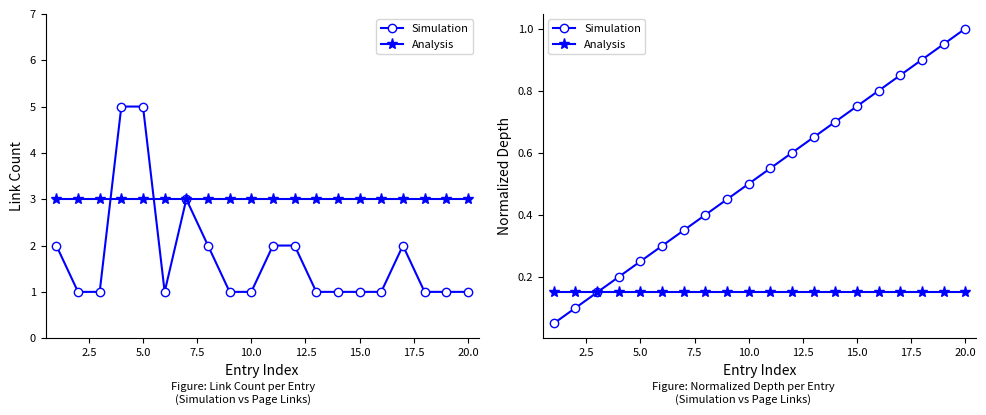

What are all the series names shown in the legend?

Simulation, Analysis